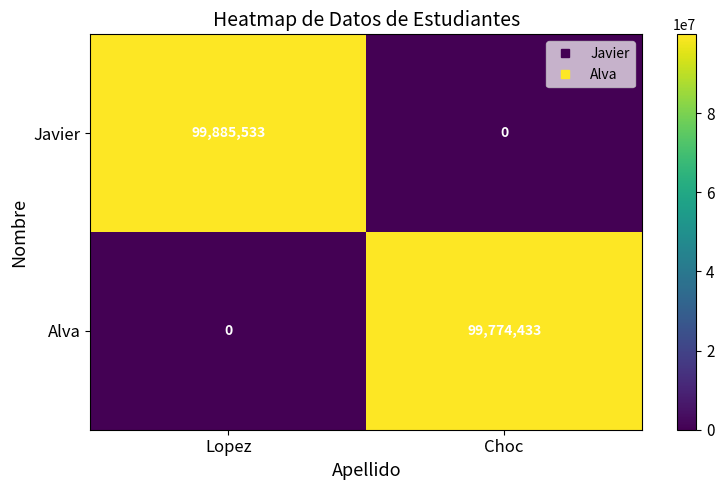

Reading left to right, extract all data points from this chart.

Javier: Lopez=99885533	Choc=0
Alva: Lopez=0	Choc=99774433